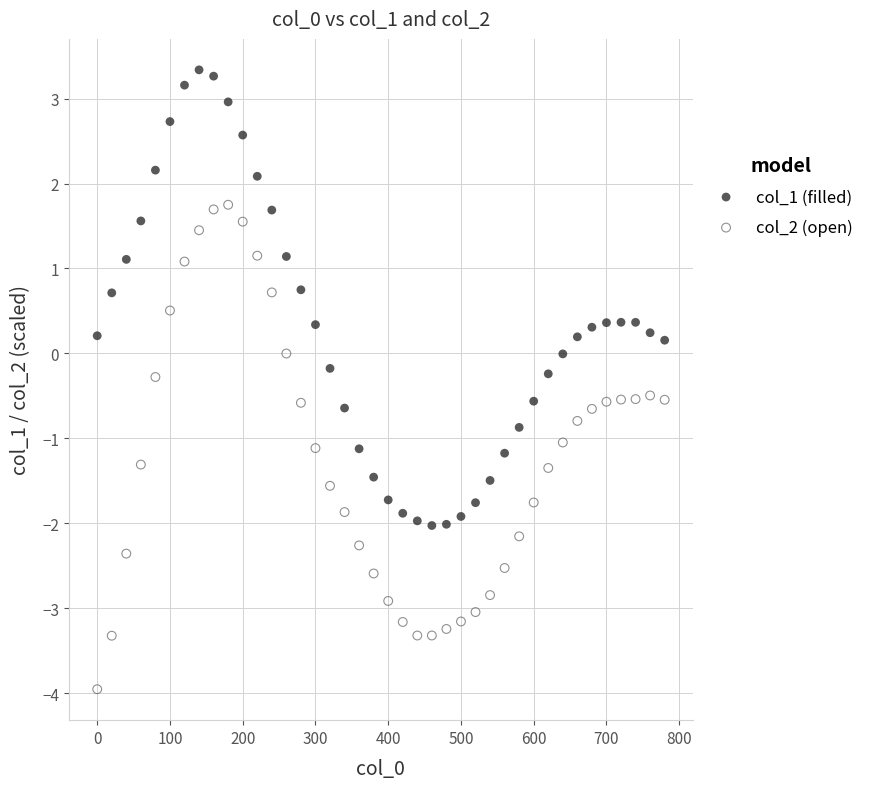

Across all data points, what is the range of Y values (max minus min)?

7.3